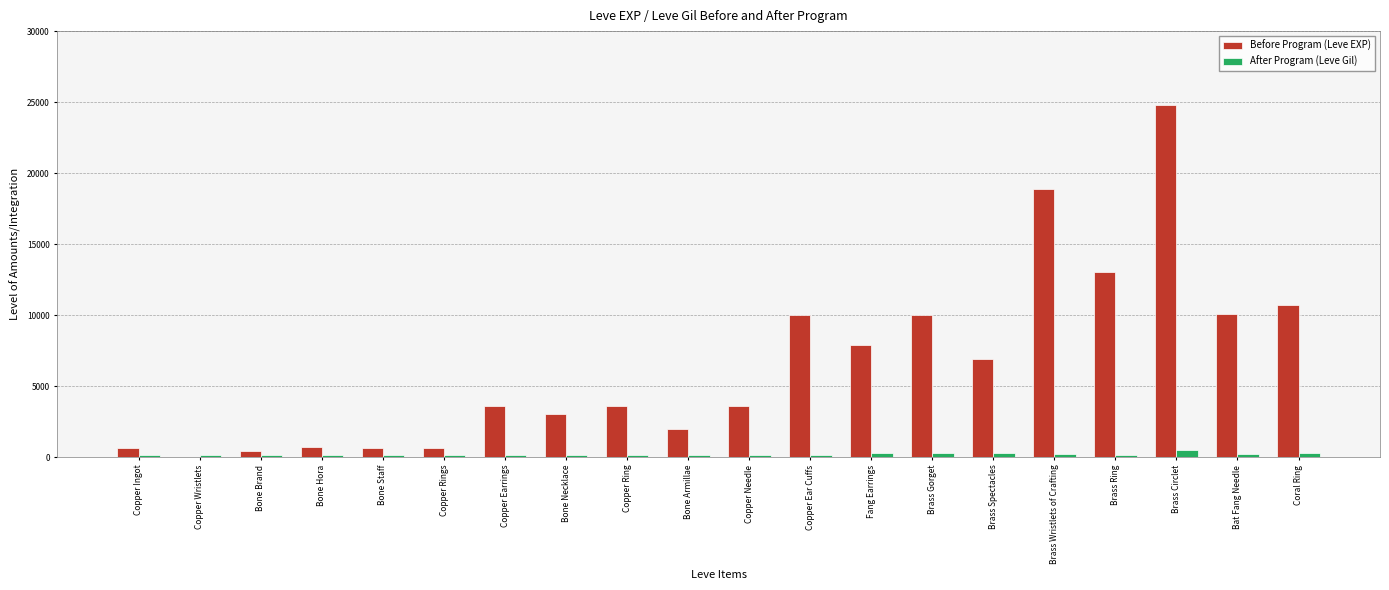

Read the After Program (Leve Gil) value at Brass Wristlets of Crafting.

245